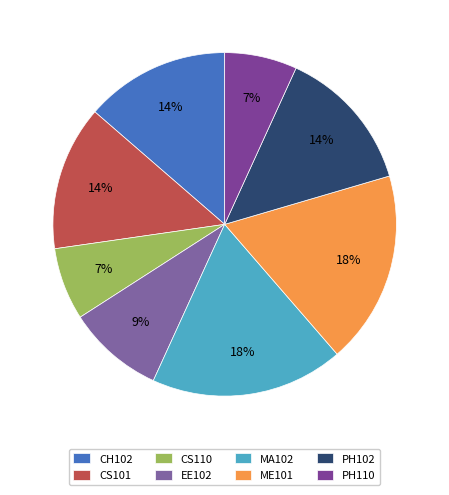

To the nearest percent, what percentage of the pie is CS110?

7%